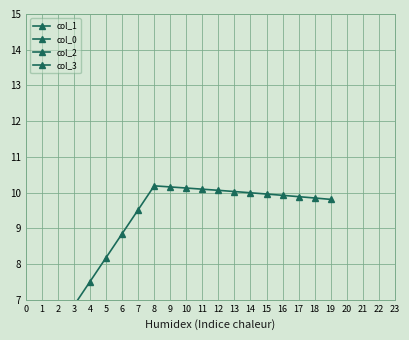

How many data points in col_1 are above 9?

13